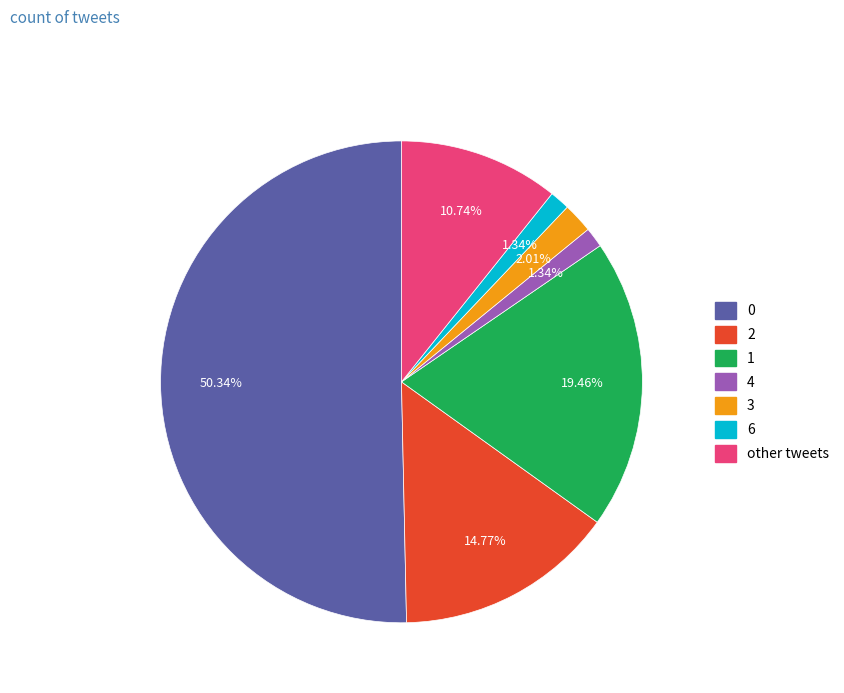

To the nearest percent, what is the combined percentage of other tweets and 3?

13%